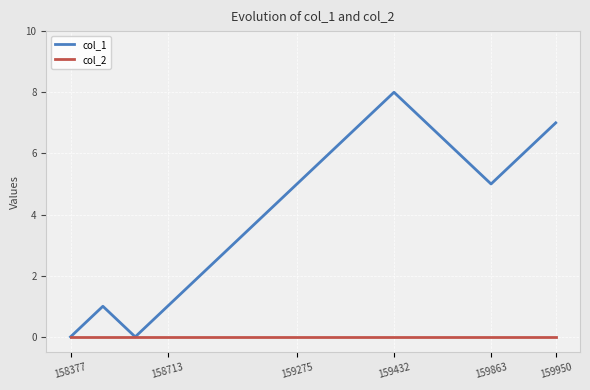

Which series has the largest range (max minus min)?

col_1